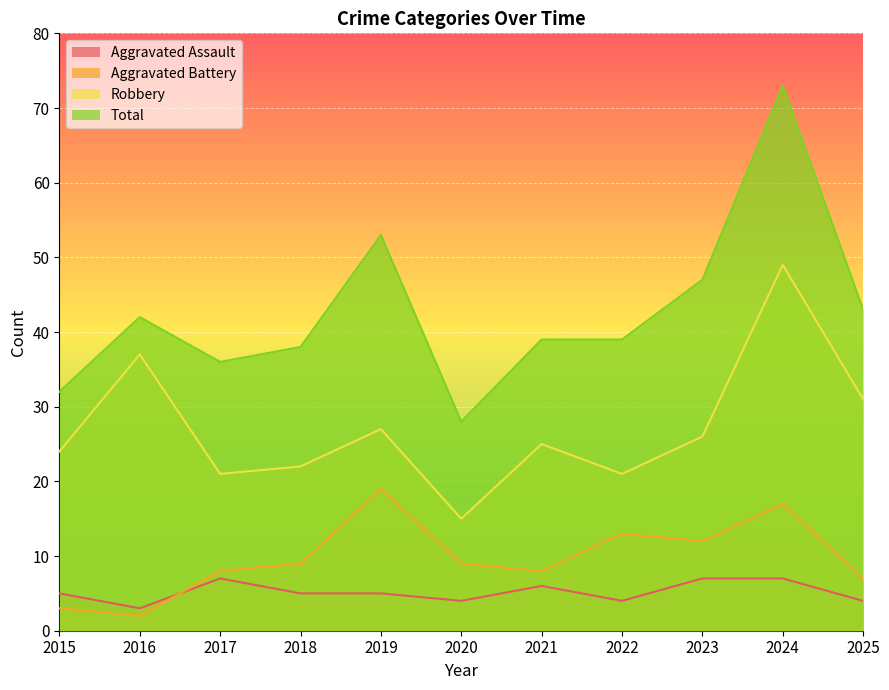

How many lines are shown in the chart?

4